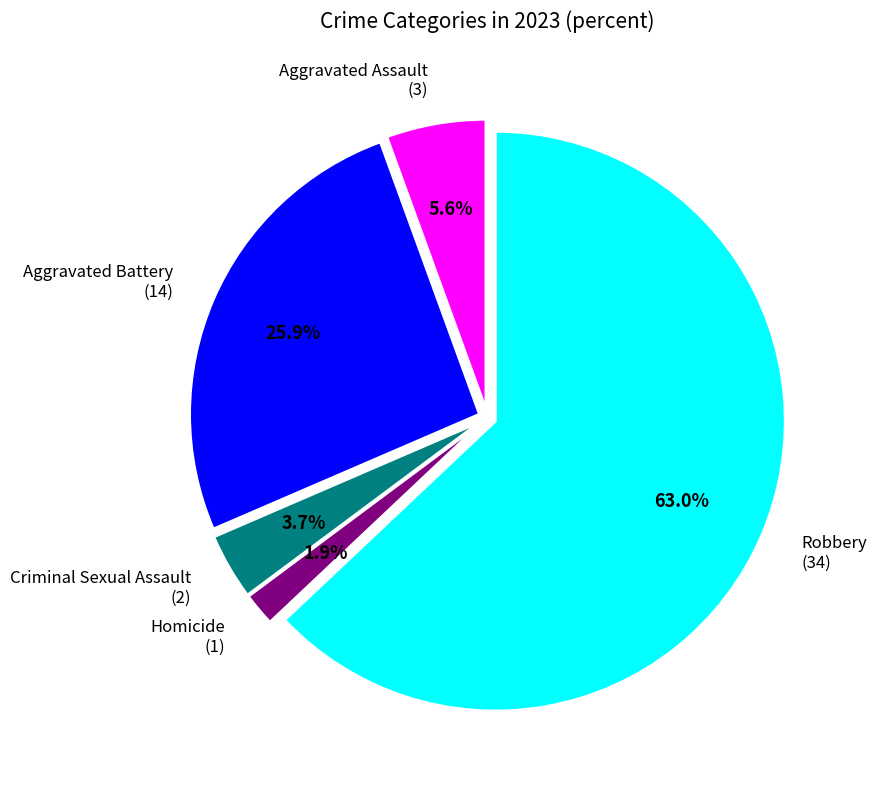

How many segments does this pie chart have?

5